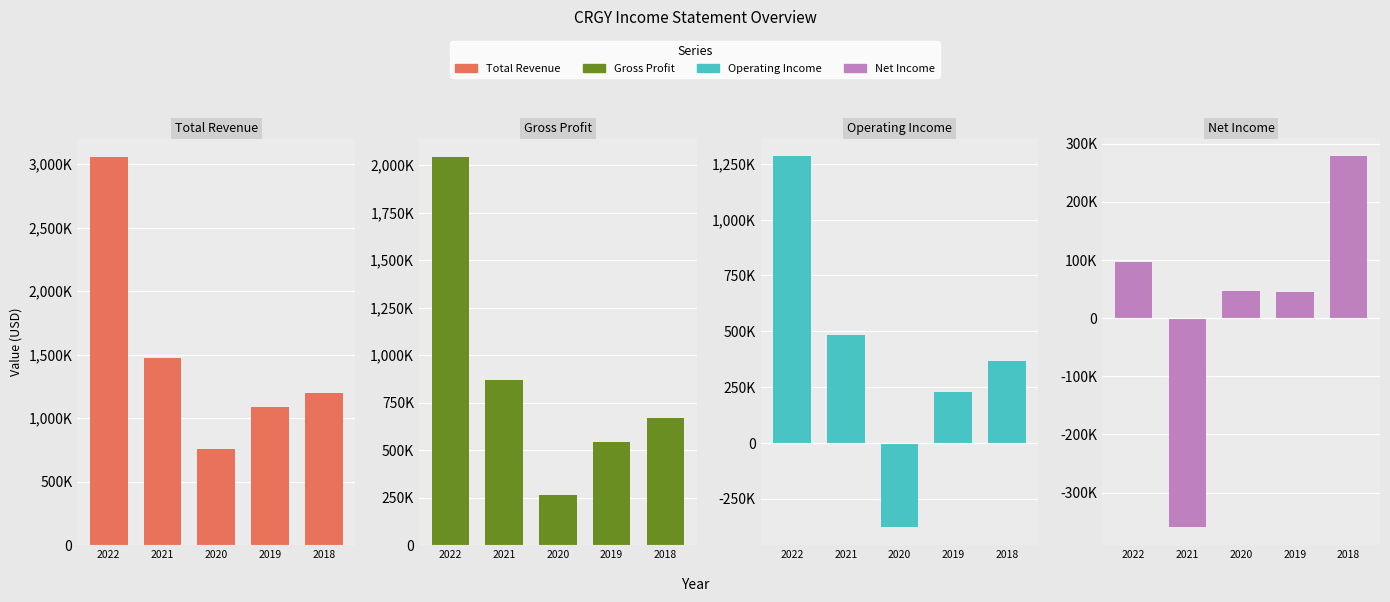

What is the total value across all series at 2019?

1901200